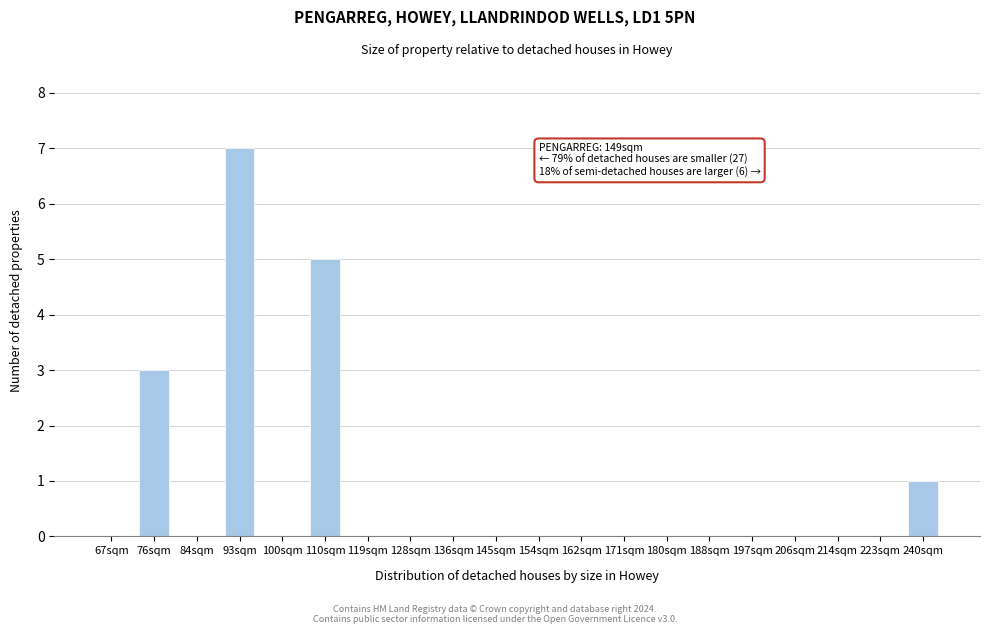

Reading left to right, what are all the values shown in this chart?

67sqm=0	76sqm=3	84sqm=0	93sqm=7	100sqm=0	110sqm=5	119sqm=0	128sqm=0	136sqm=0	145sqm=0	154sqm=0	162sqm=0	171sqm=0	180sqm=0	188sqm=0	197sqm=0	206sqm=0	214sqm=0	223sqm=0	240sqm=1